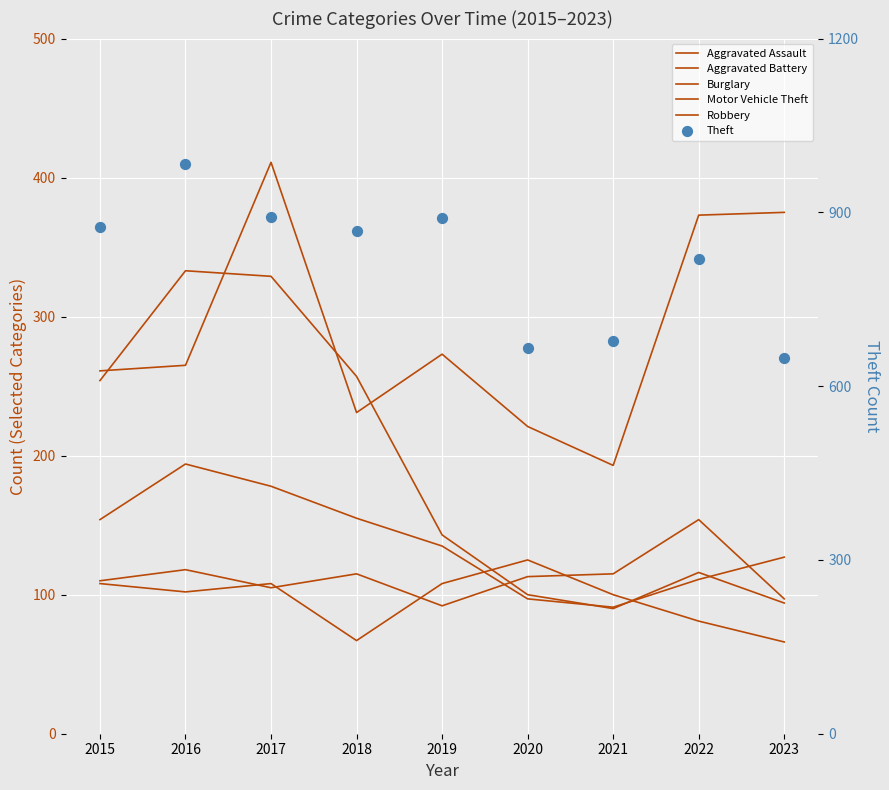

Which series contains the lowest Y value?

Aggravated Battery